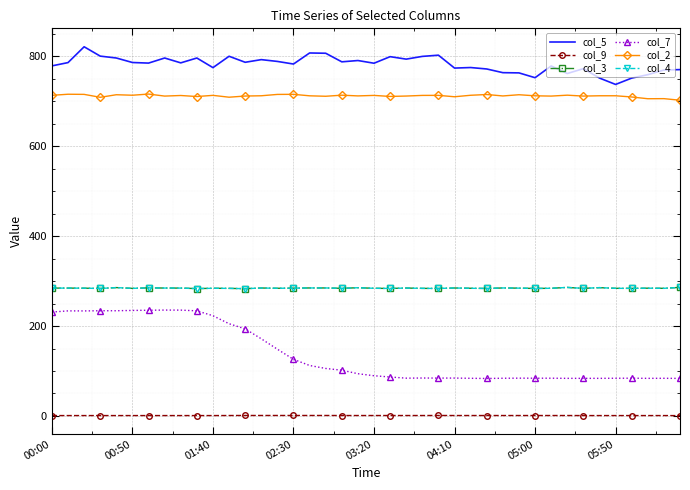

Reading right to left, what are all the values shown in this chart?

col_5: 770.6	769.7	759.3	751.7	737.6	751.8	772.7	761.9	778.7	752.6	763.3	763.8	772.0	775.2	774.0	802.7	800.0	793.9	799.4	784.8	790.8	787.9	807.0	807.6	783.0	788.8	792.8	786.9	800.3	775.0	796.4	785.6	796.4	785.1	786.4	796.4	800.6	821.4	786.2	778.9
col_9: 0.8	0.9	0.9	0.9	0.9	0.9	0.9	1.0	1.0	1.0	1.0	1.0	1.0	1.0	1.0	1.1	1.0	1.0	1.0	1.0	1.0	1.0	1.1	1.1	1.1	1.1	1.1	1.1	1.0	0.9	0.9	0.9	0.9	0.9	0.9	0.9	0.9	0.9	0.9	0.9
col_3: 286.1	284.0	284.3	283.9	284.0	285.5	283.9	286.0	284.1	283.7	284.4	284.8	283.7	284.1	284.7	283.7	283.9	284.6	283.7	284.1	285.3	284.0	284.8	284.8	284.4	284.1	284.7	283.2	283.9	284.1	283.4	284.5	284.6	285.0	283.9	285.6	283.7	284.3	284.5	284.5
col_7: 83.6	83.8	83.7	84.0	83.9	83.7	83.7	83.7	84.0	84.0	84.1	83.9	83.4	83.8	84.3	84.3	84.4	84.1	86.7	89.5	94.0	101.8	105.7	112.3	126.0	148.5	171.7	193.8	205.2	223.0	233.9	235.5	235.6	235.2	234.8	234.1	234.1	233.7	233.8	231.2
col_2: 702.5	706.0	705.8	709.7	712.4	712.4	711.7	713.7	711.7	712.3	714.7	712.0	715.2	713.5	710.2	713.3	713.2	711.8	710.9	713.2	712.1	713.7	711.3	712.3	715.6	715.4	712.4	711.8	709.2	713.3	710.7	713.0	711.7	716.2	713.6	714.7	709.0	715.5	715.8	713.4
col_4: 286.1	284.0	284.3	283.9	284.0	285.5	283.9	286.0	284.1	283.7	284.4	284.8	283.7	284.1	284.7	283.7	283.9	284.6	283.7	284.1	285.3	284.0	284.8	284.8	284.4	284.1	284.7	283.2	283.9	284.1	283.4	284.5	284.6	285.0	283.9	285.6	283.7	284.3	284.5	284.5